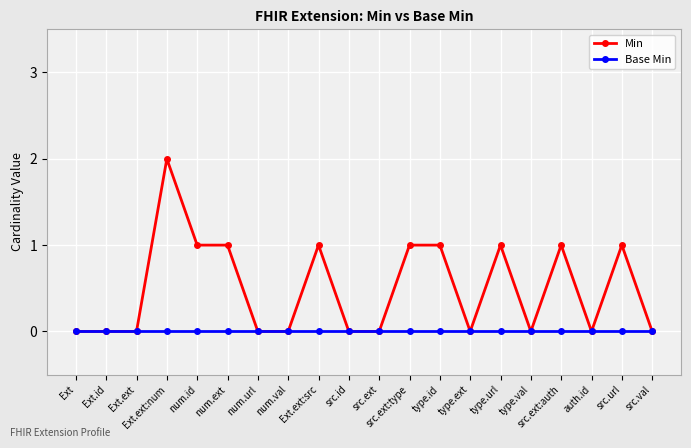

What is the sum of all Min values?

10